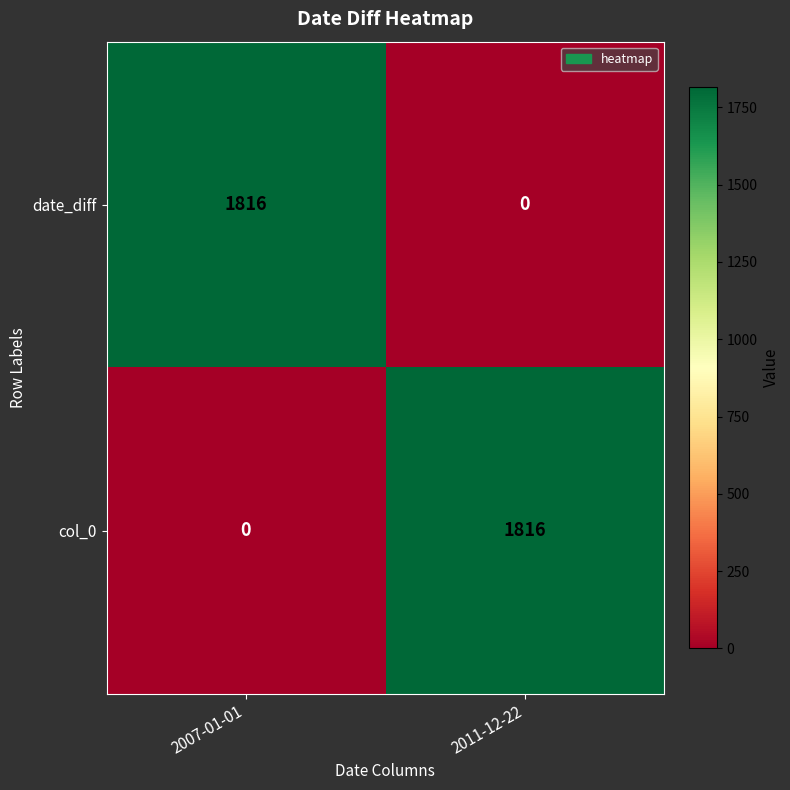

True or false: date_diff has a value of 0 at 2011-12-22.

True